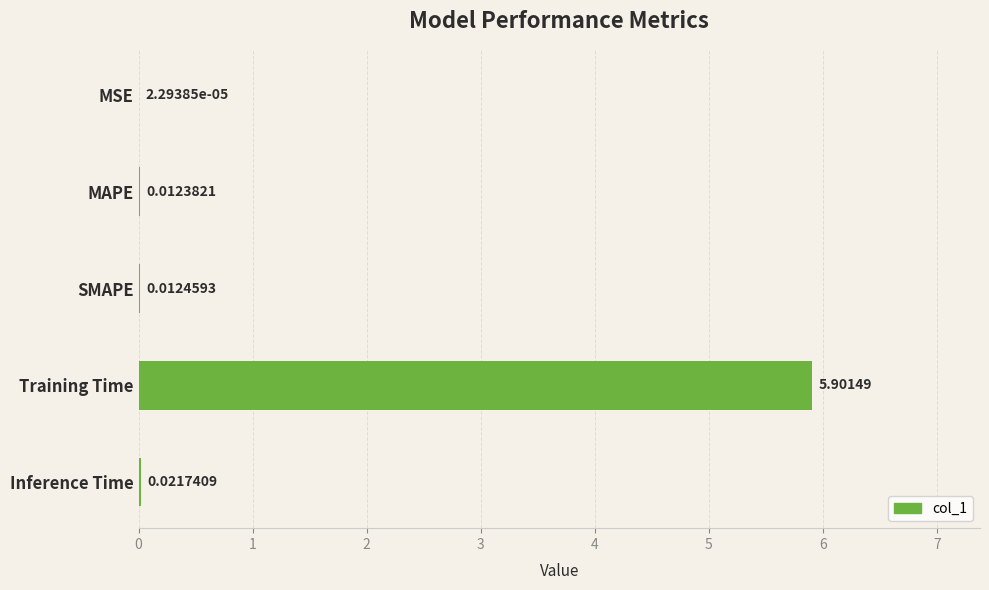

At which category does the chart reach its peak across all series?

Training Time